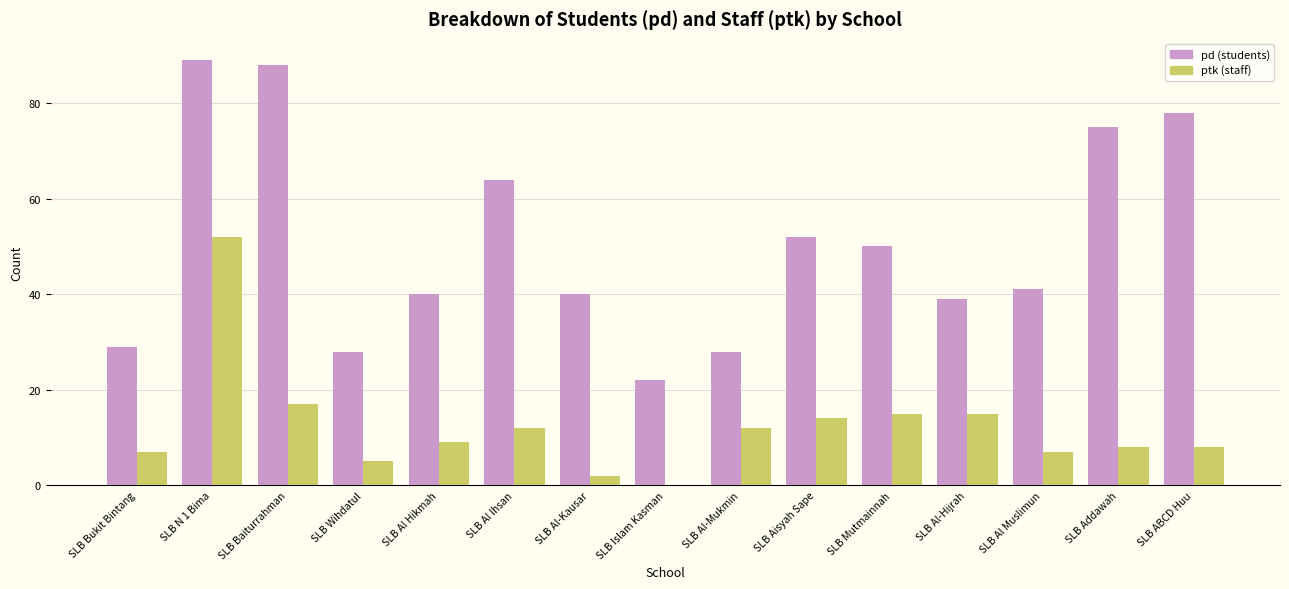

Reading right to left, what are all the values shown in this chart?

pd: SLB ABCD Huu=78	SLB Addawah=75	SLB Al Muslimun=41	SLB Al-Hijrah=39	SLB Mutmainnah=50	SLB Aisyah Sape=52	SLB Al-Mukmin=28	SLB Islam Kasman=22	SLB Al-Kausar=40	SLB Al Ihsan=64	SLB Al Hikmah=40	SLB Wihdatul=28	SLB Baiturrahman=88	SLB N 1 Bima=89	SLB Bukit Bintang=29
ptk: SLB ABCD Huu=8	SLB Addawah=8	SLB Al Muslimun=7	SLB Al-Hijrah=15	SLB Mutmainnah=15	SLB Aisyah Sape=14	SLB Al-Mukmin=12	SLB Islam Kasman=0	SLB Al-Kausar=2	SLB Al Ihsan=12	SLB Al Hikmah=9	SLB Wihdatul=5	SLB Baiturrahman=17	SLB N 1 Bima=52	SLB Bukit Bintang=7